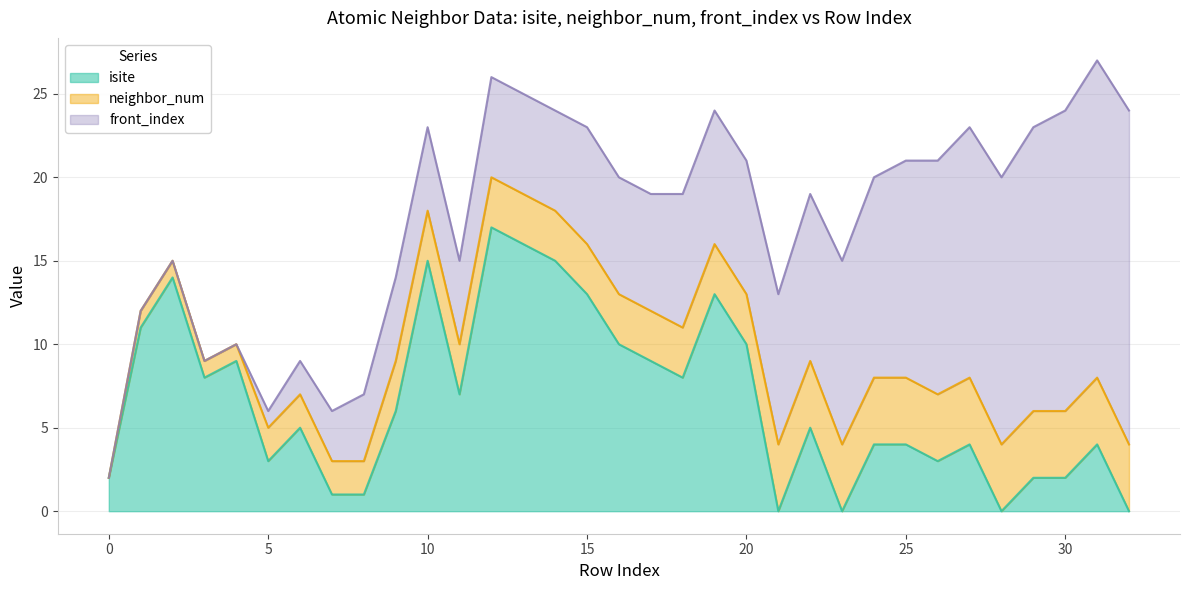

True or false: neighbor_num and front_index intersect in this chart.

False